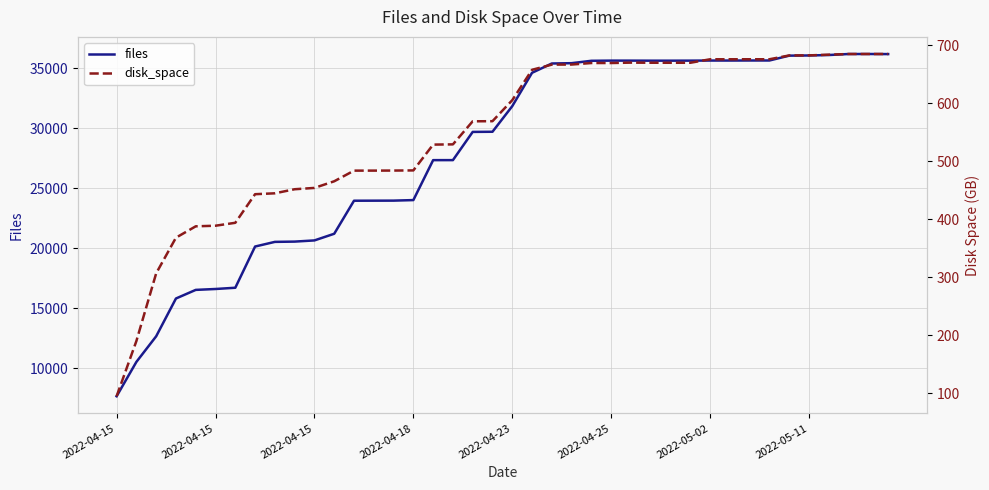

What is the sum of the disk_space values at 2022-04-23 and 22?

1054.9